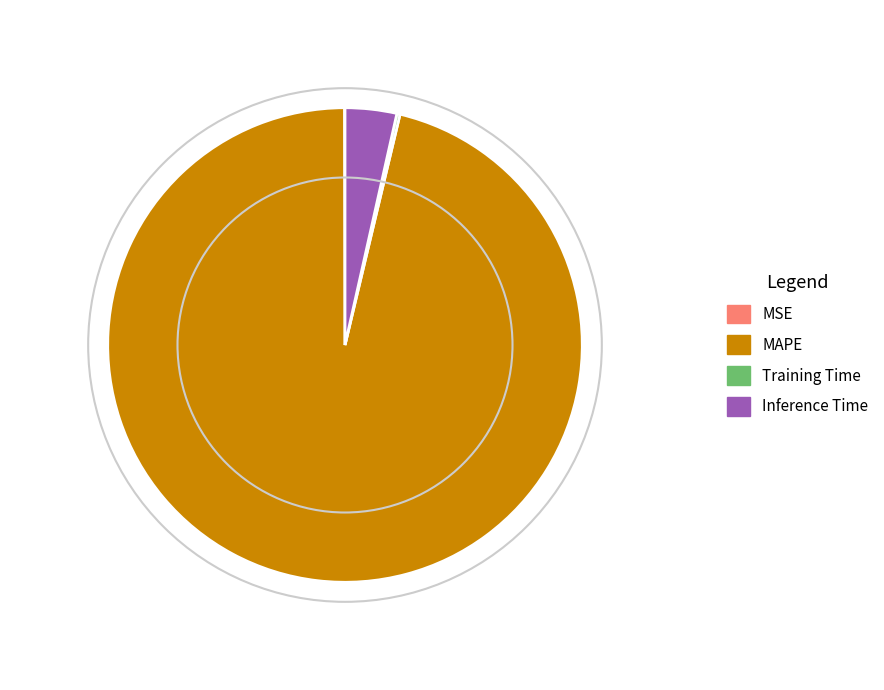

Between Training Time and Inference Time, which is larger?

Inference Time